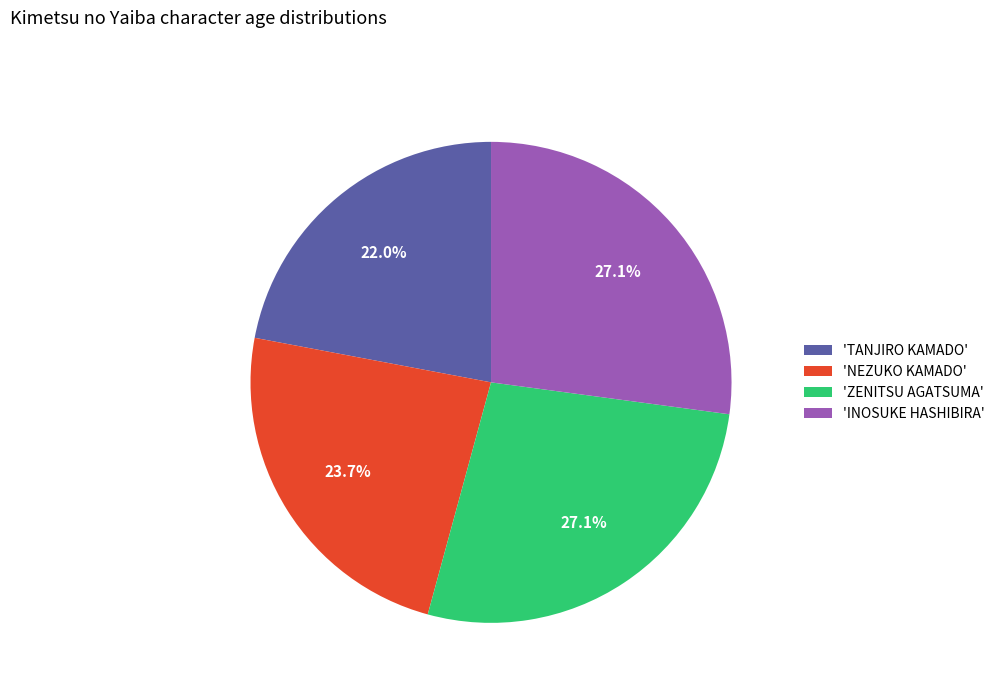

What portion of the pie excludes 'TANJIRO KAMADO'?

78.0%